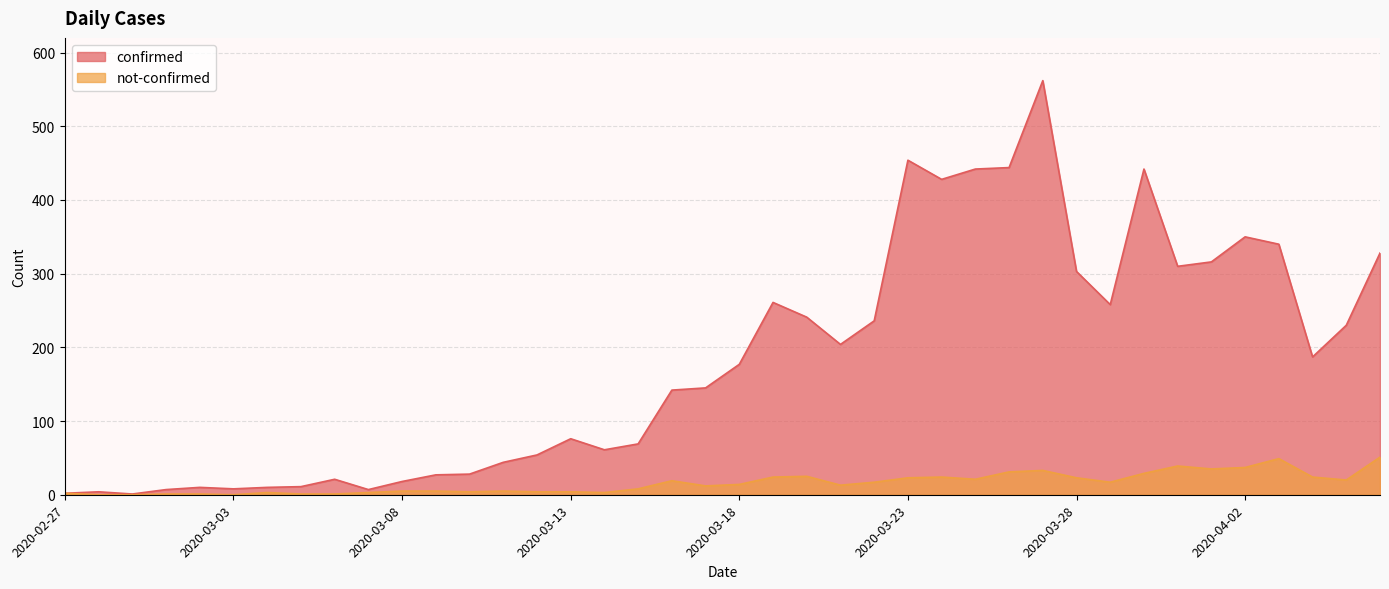

What are all the series names shown in the legend?

confirmed, not-confirmed